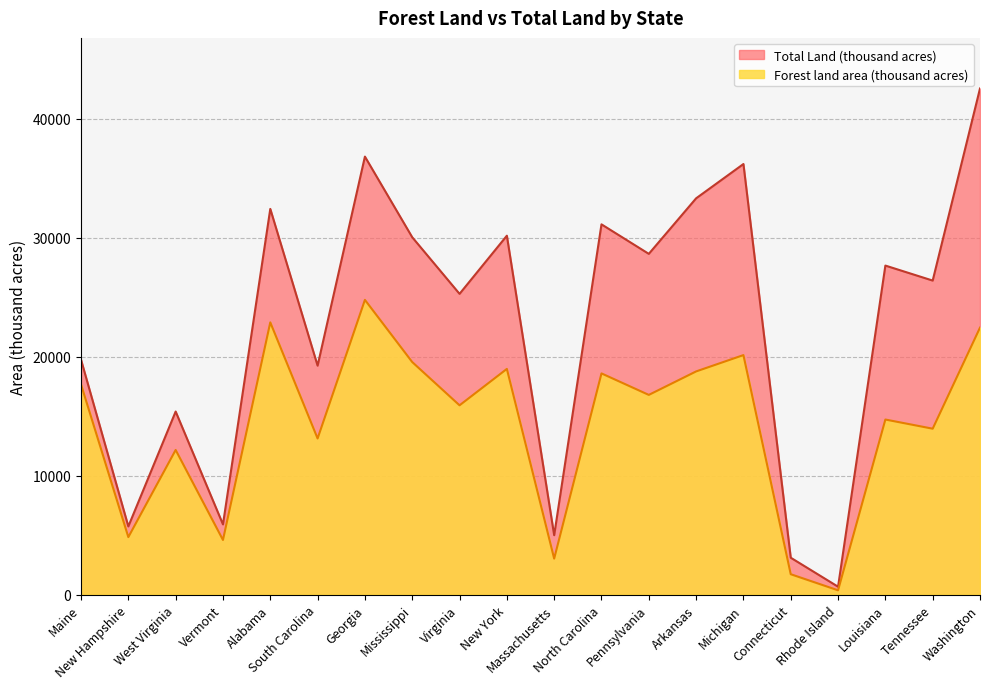

List the labels in order of Total Land (thousand acres) value, largest first.

Washington, Georgia, Michigan, Arkansas, Alabama, North Carolina, New York, Mississippi, Pennsylvania, Louisiana, Tennessee, Virginia, Maine, South Carolina, West Virginia, Vermont, New Hampshire, Massachusetts, Connecticut, Rhode Island